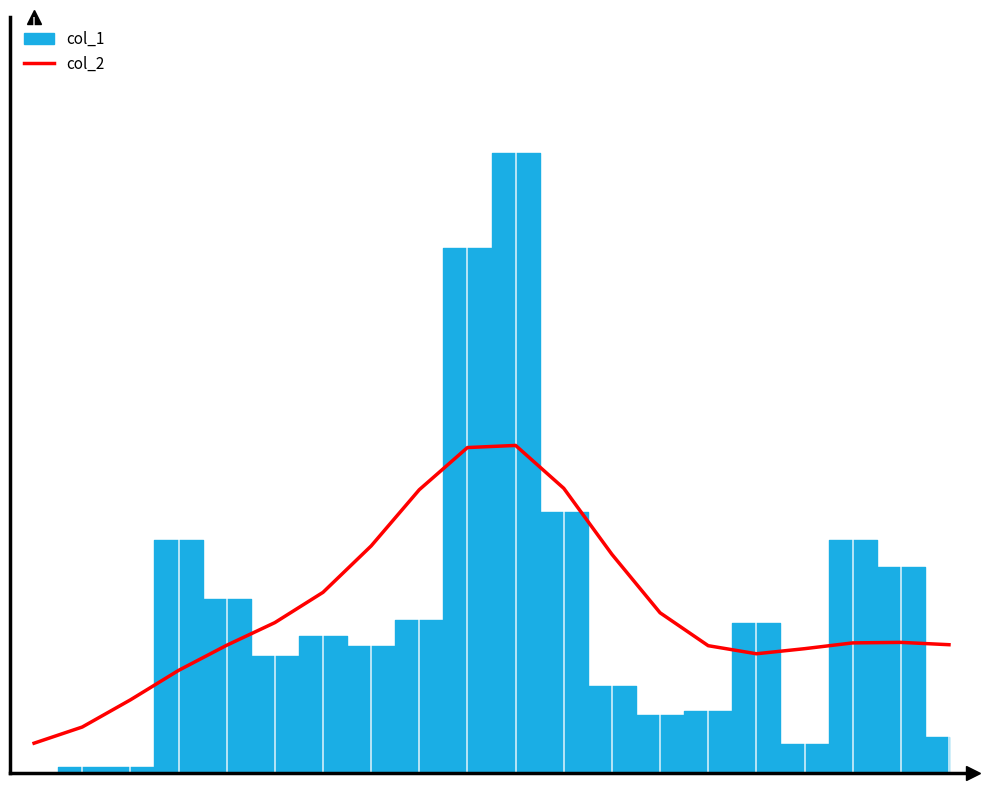

How many lines are shown in the chart?

1